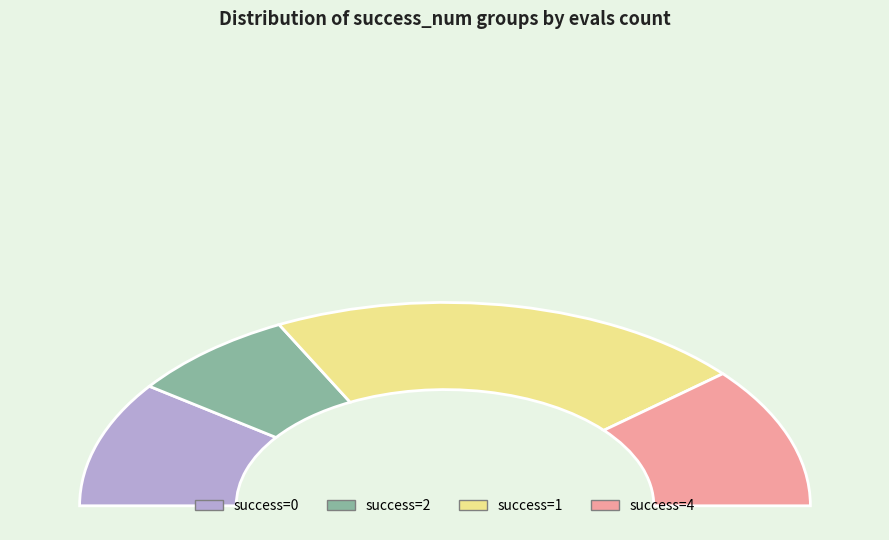

Is it true that 7 is 15% of the pie?

True